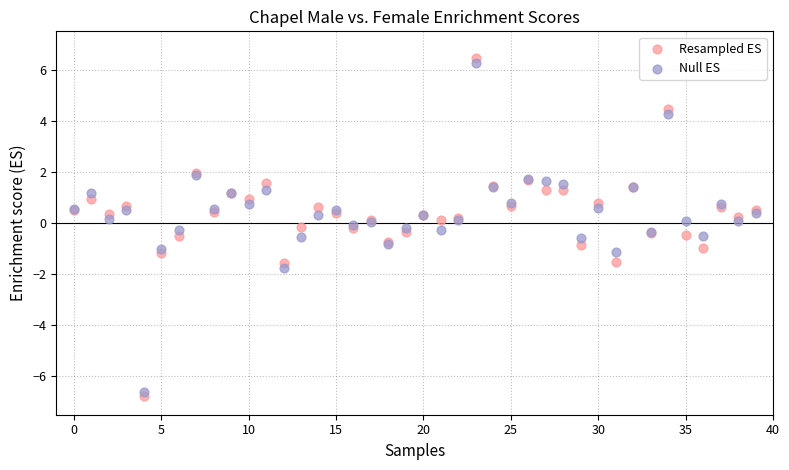

What are all the series names shown in the legend?

Resampled ES, Null ES